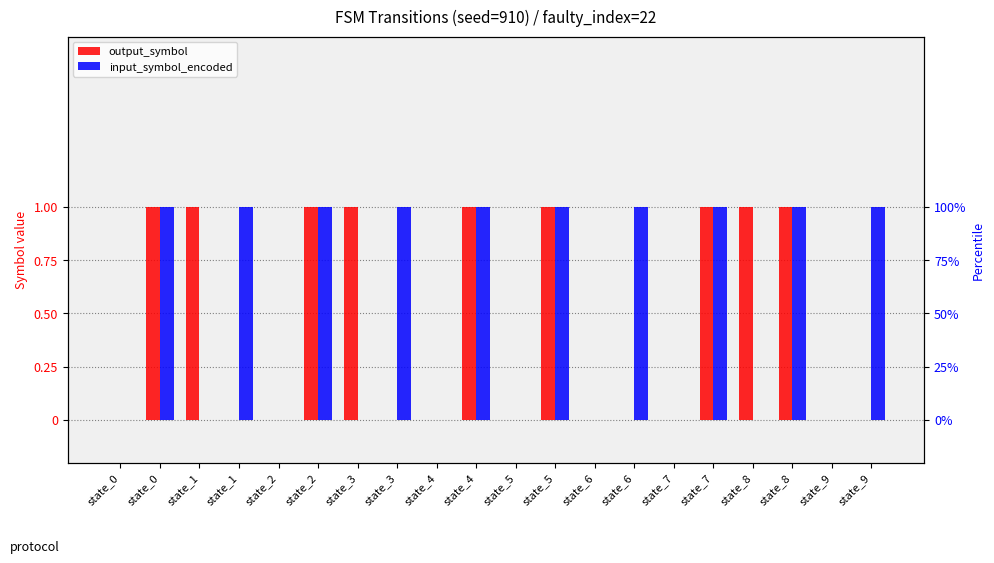

Between state_9 and state_1, which is larger?

state_1